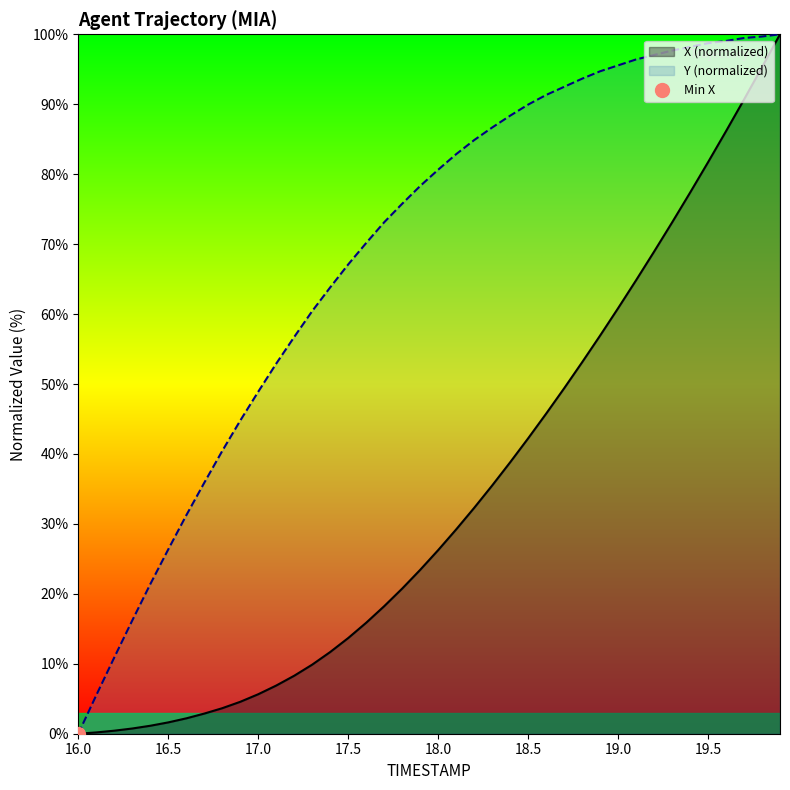

What is the difference between the highest and lowest values at 19.6?

12.9